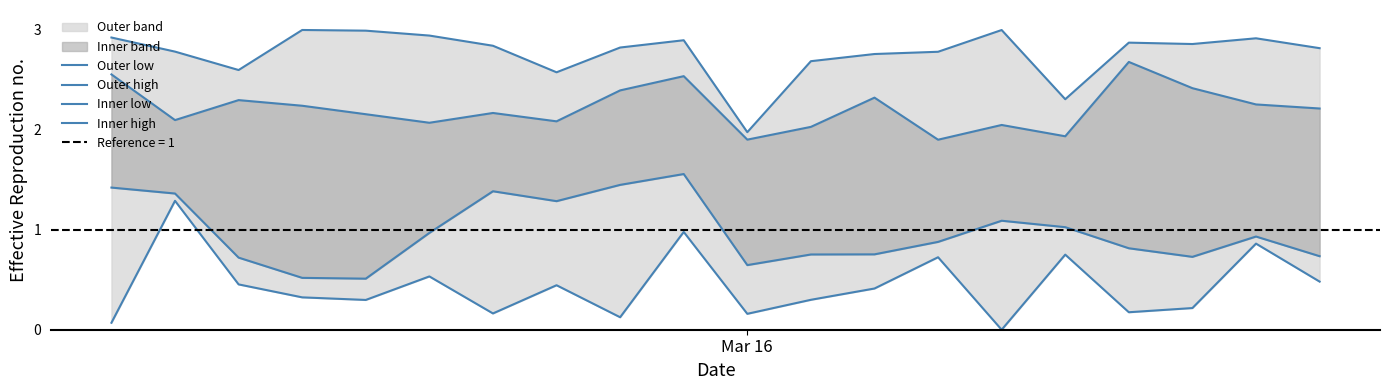

List the series in order of their overall mean, lowest first.

Outer low, Inner low, Inner high, Outer high